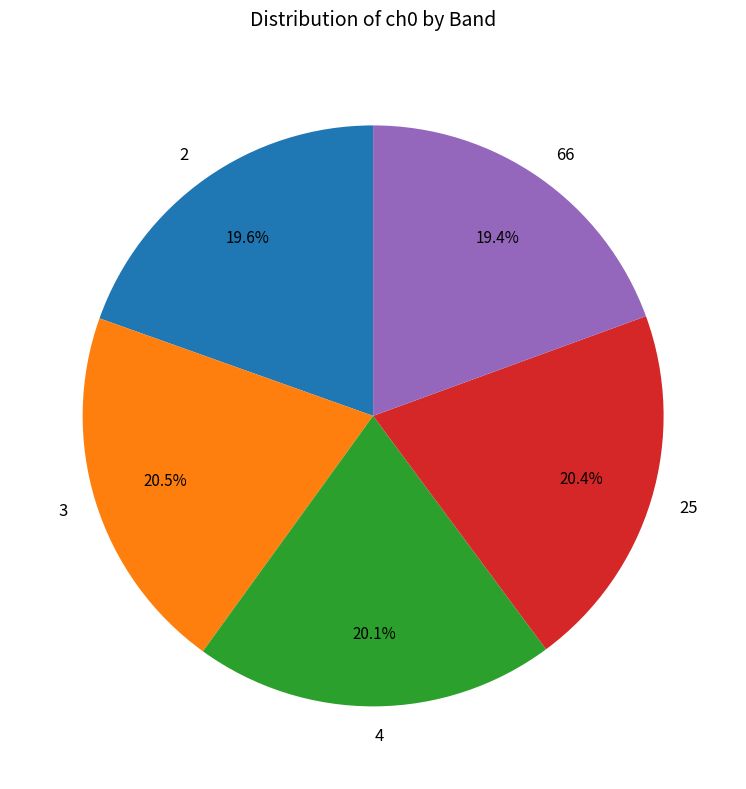

True or false: 4 accounts for 15% of the total.

False